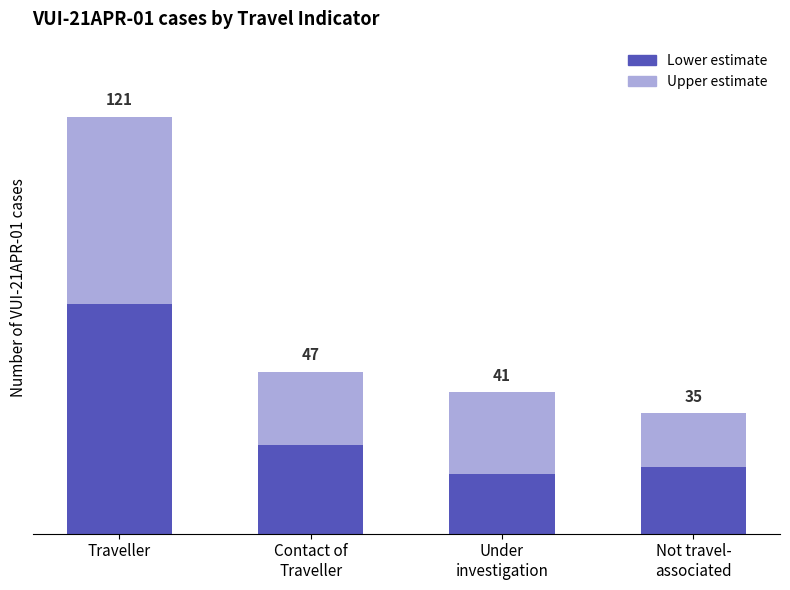

Between Under
investigation and Contact of
Traveller, which is larger?

Contact of
Traveller